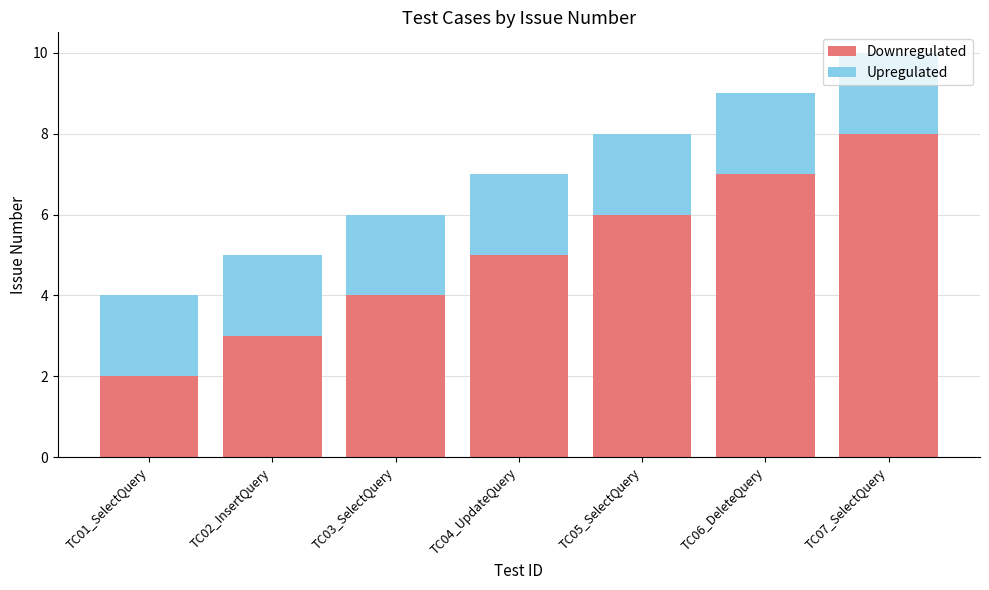

What is the maximum value for Downregulated?

8